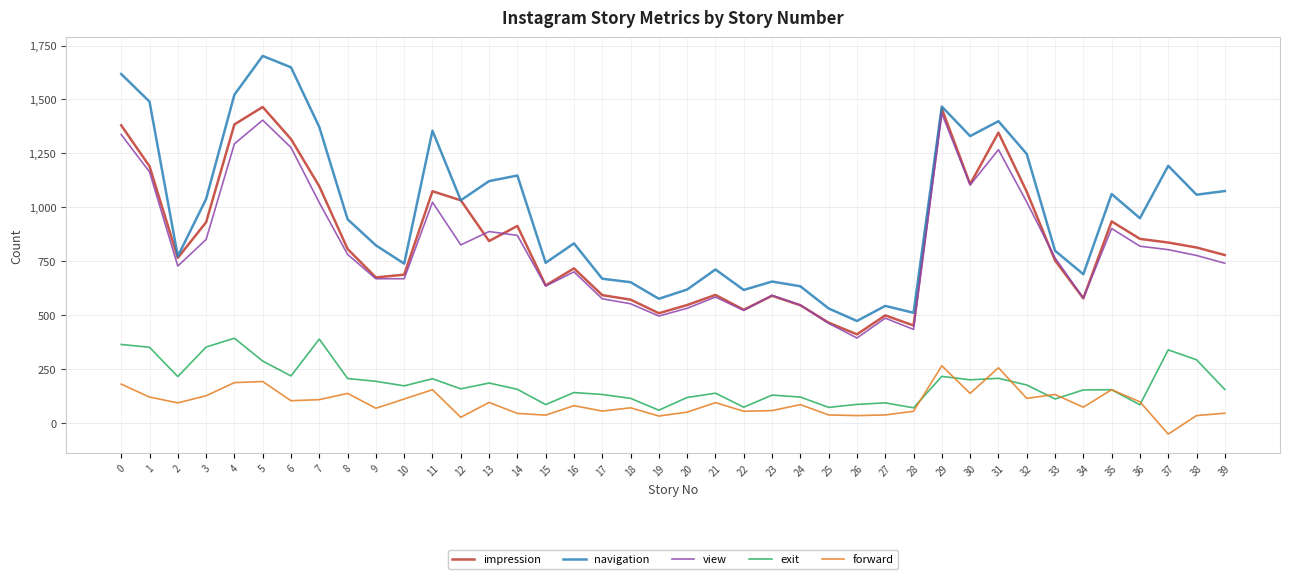

True or false: forward and navigation cross at least once.

False